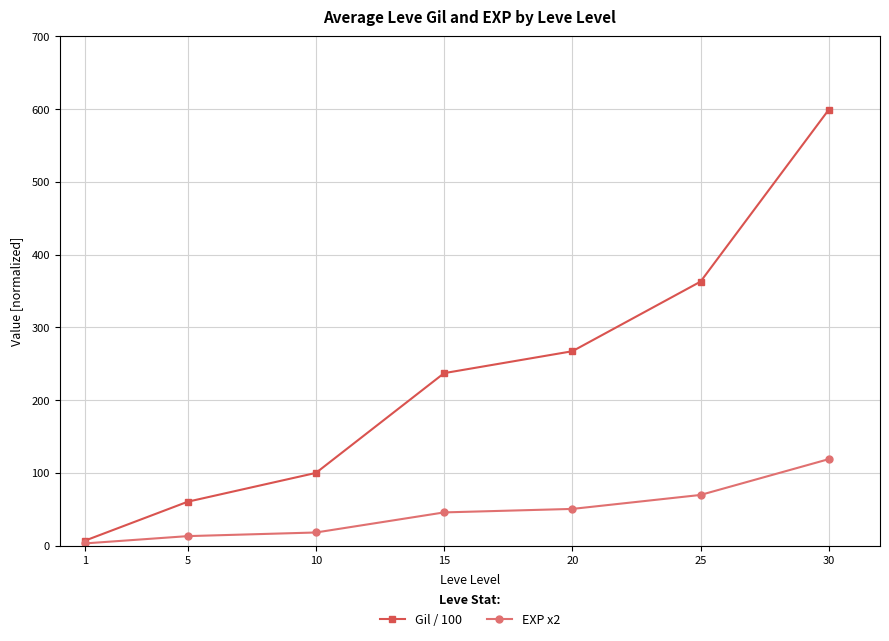

Read the Gil / 100 value at 15.

237.0